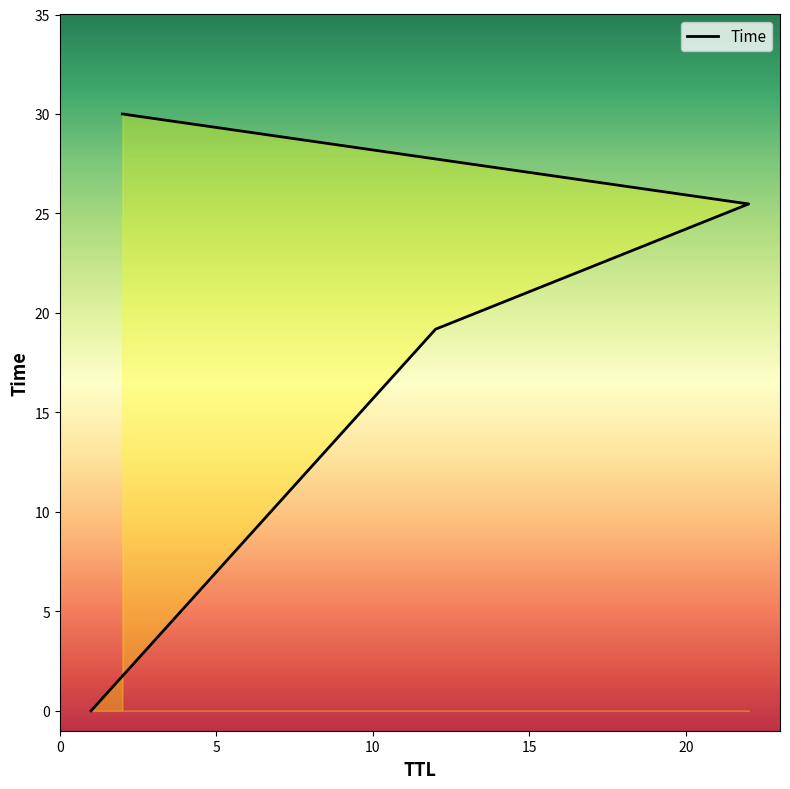

Reading left to right, extract all data points from this chart.

0.0	19.2	25.5	30.0